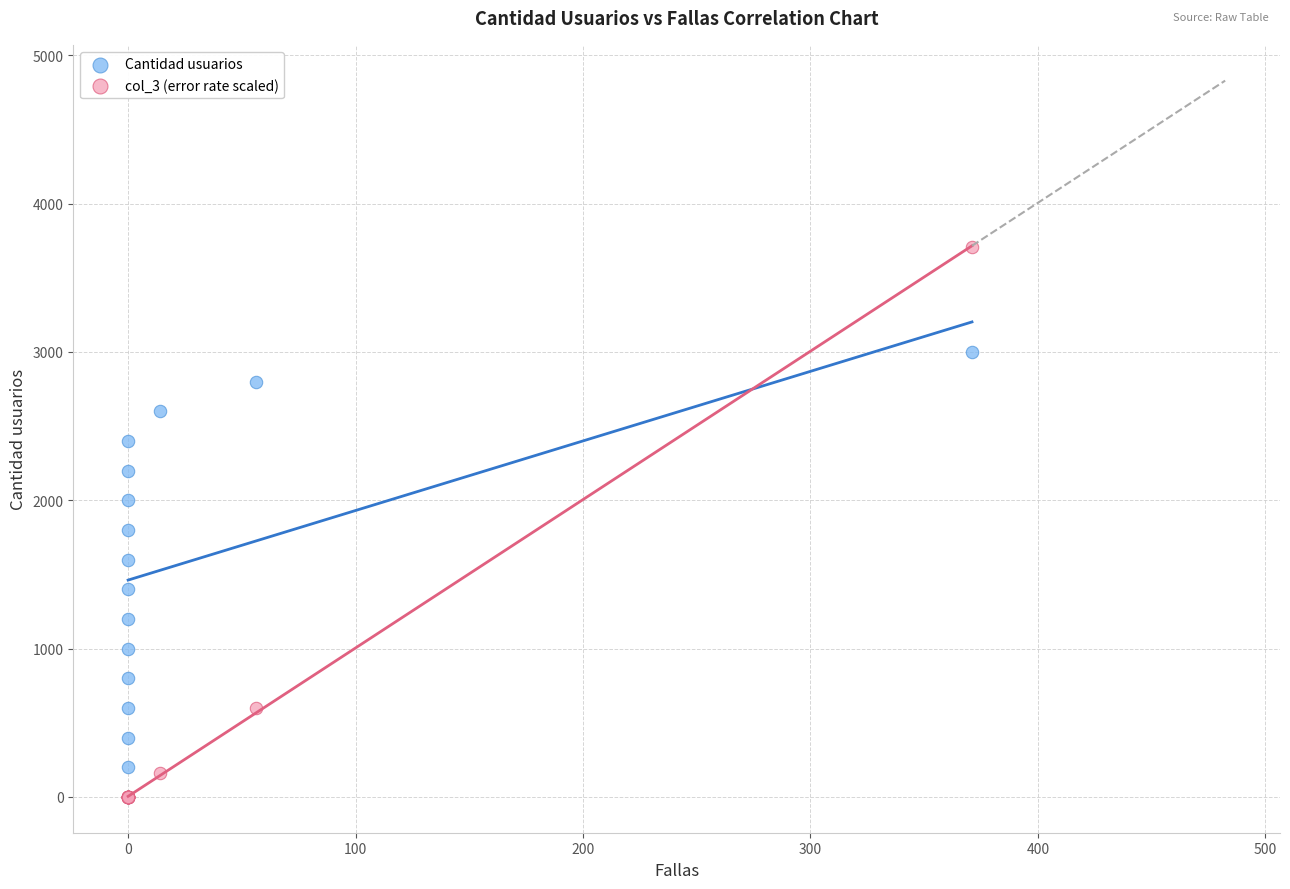

Which series contains the highest Y value?

col_3 (error rate scaled)